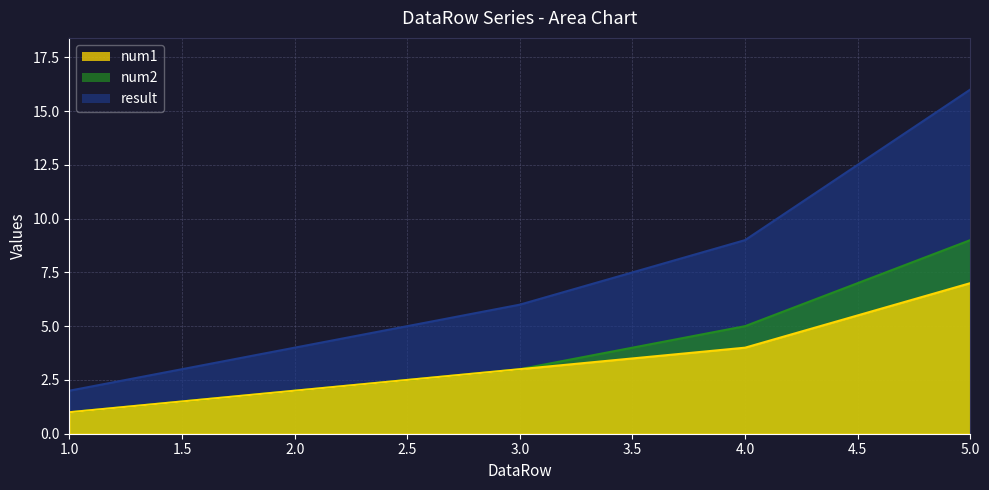

The value of num2 at 2 is 3. True or false?

False